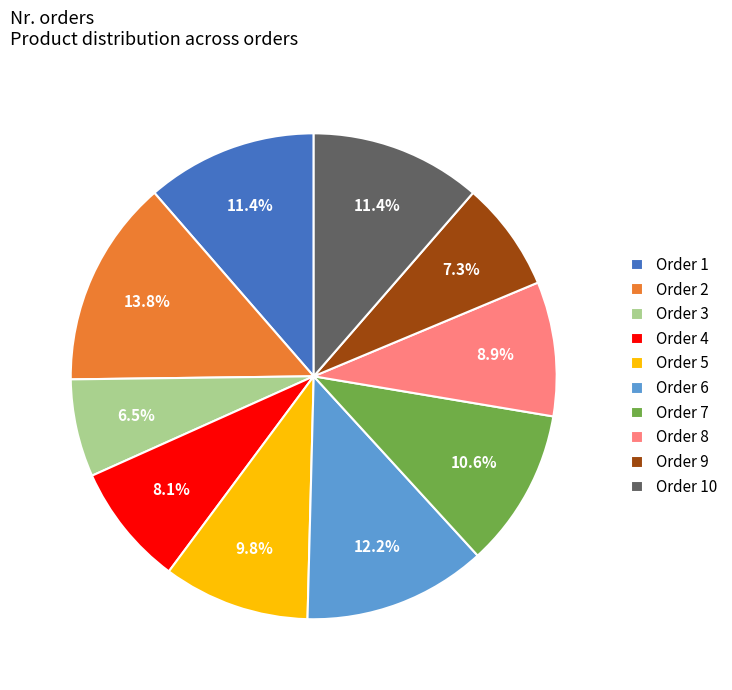

How many segments does this pie chart have?

10